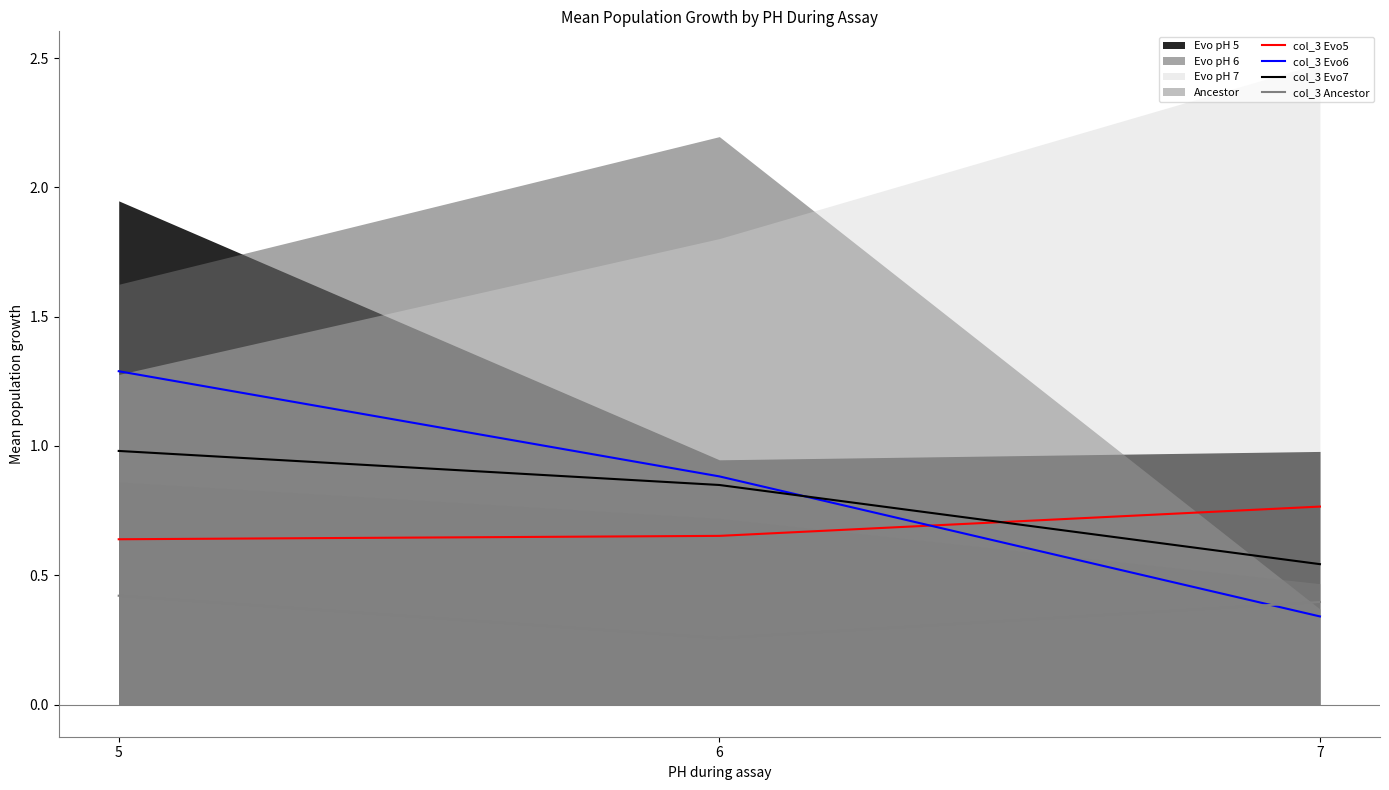

Which label corresponds to the smallest value in the chart?

6